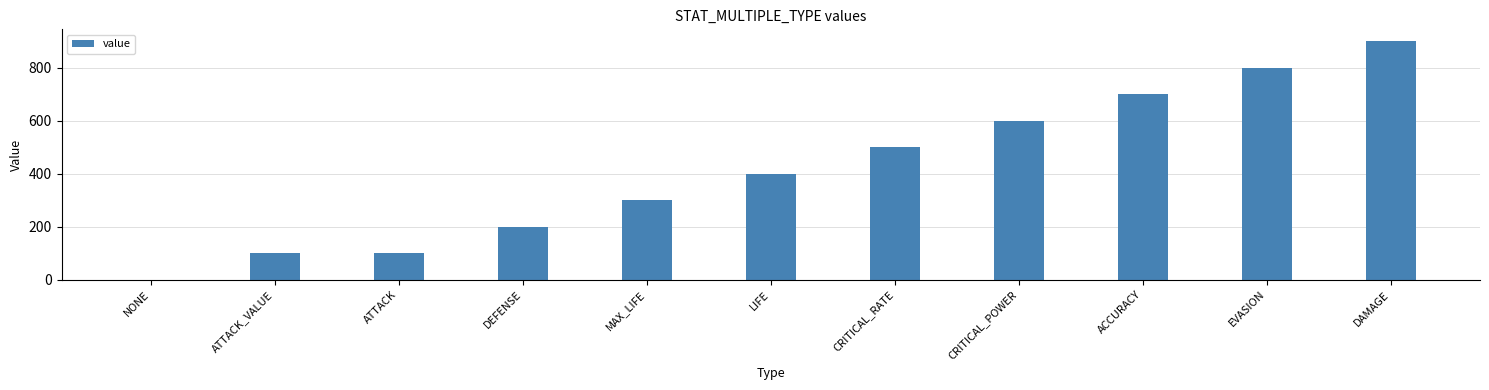

What is the sum of the values at DAMAGE and MAX_LIFE?

1200